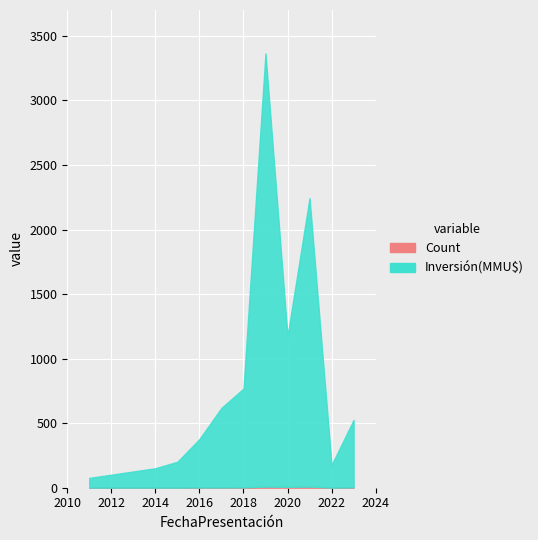

True or false: Count has a value of 1 at 2023.

True